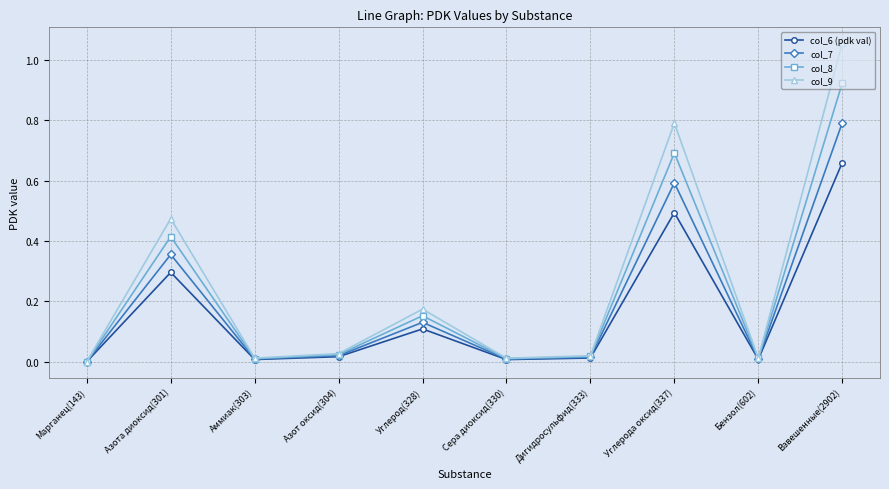

What is the label of the 7th point from the left?

Дигидросульфид(333)